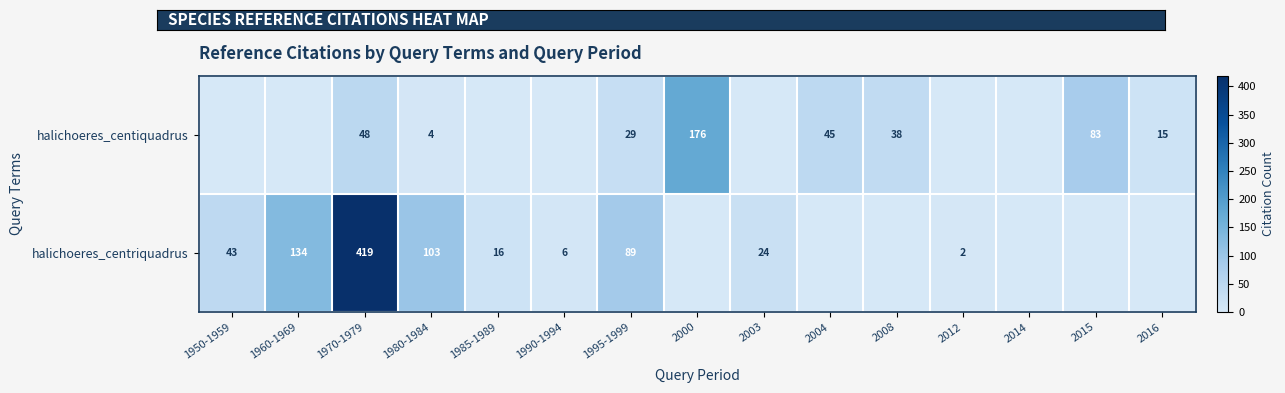

What is the total value across all series at 1970-1979?

467